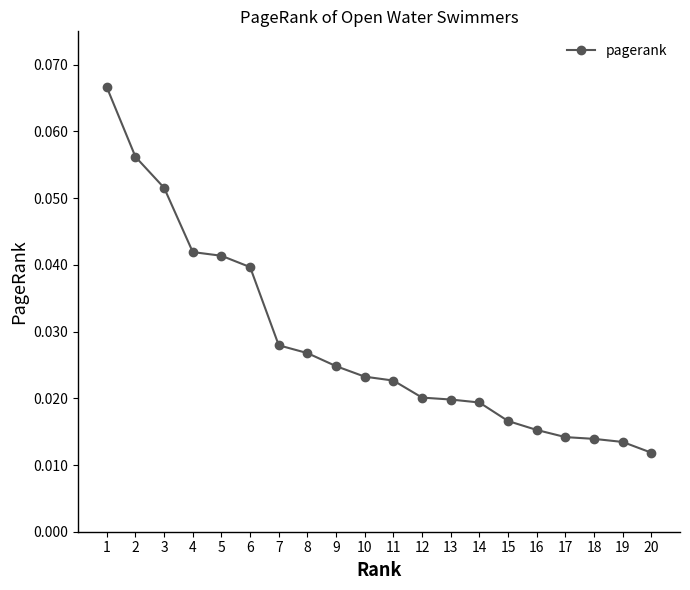

How many data points does each series have?

20